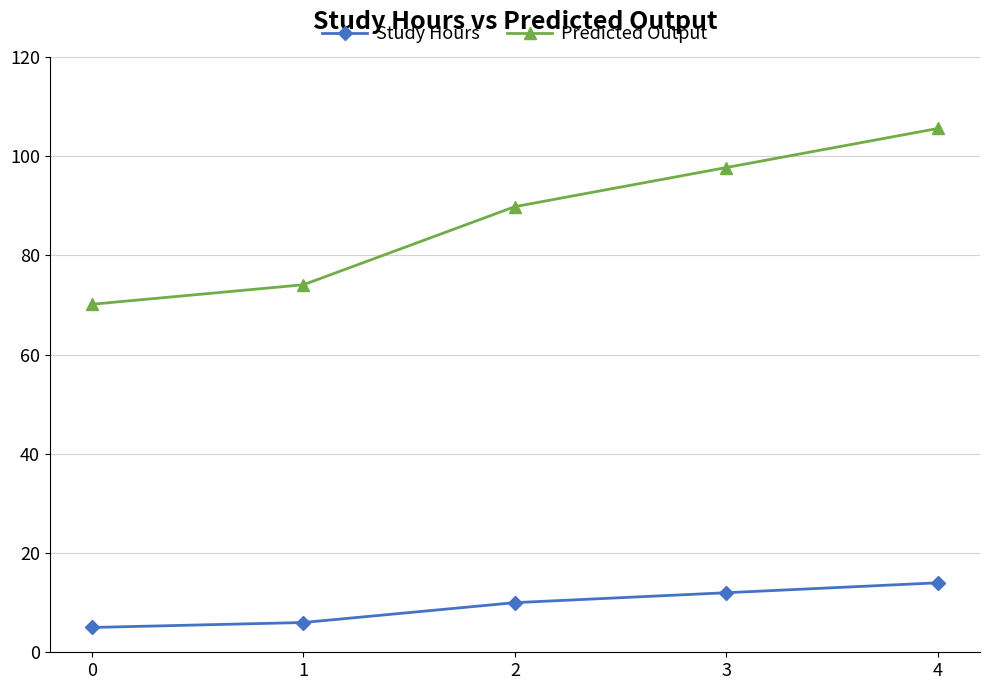

How many data points in Predicted Output are less than 89?

2